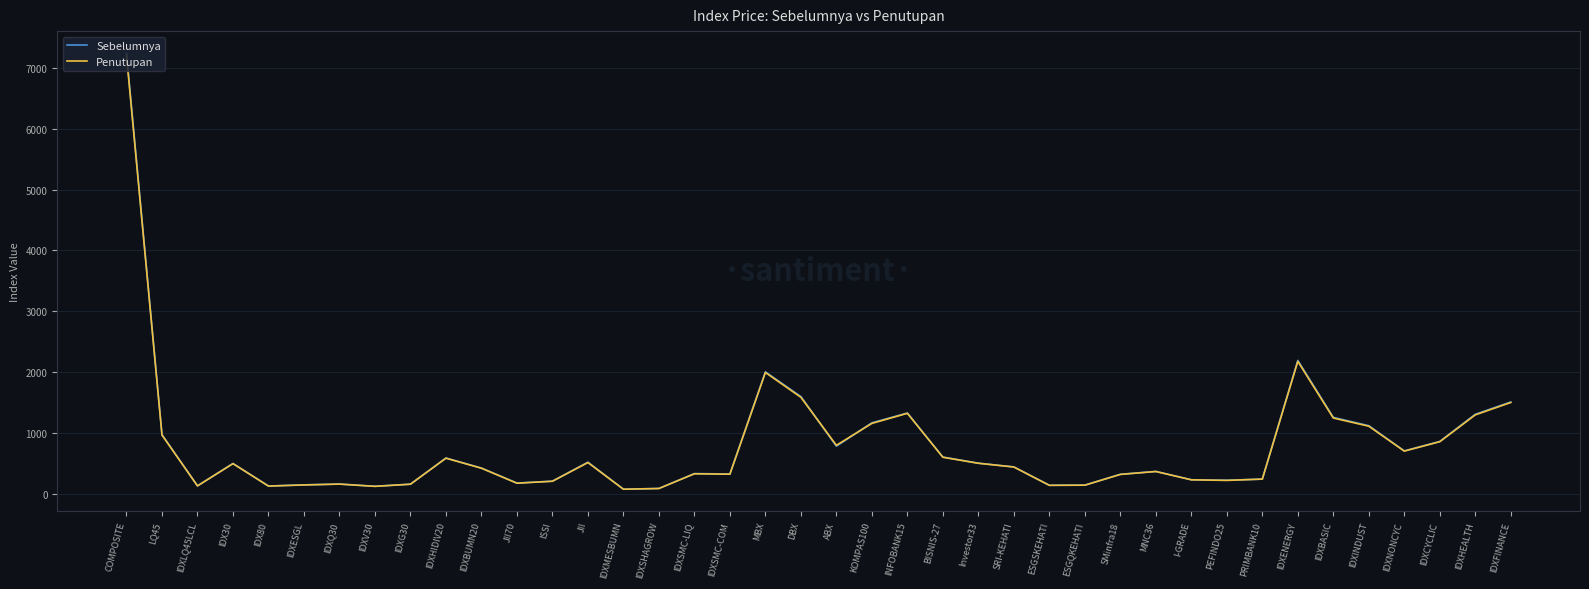

The Sebelumnya series shows 372.4 at MNC36. True or false?

True